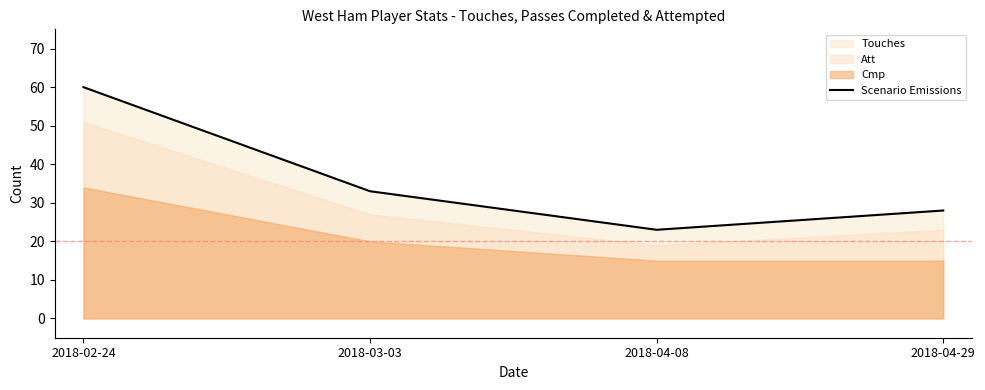

At which label is Scenario Emissions closest to 41?

2018-03-03